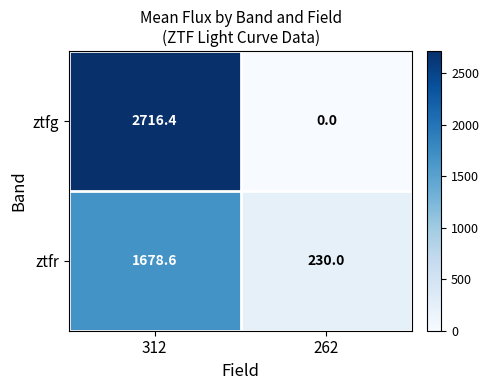

Which series has the largest total across all categories?

ztfg